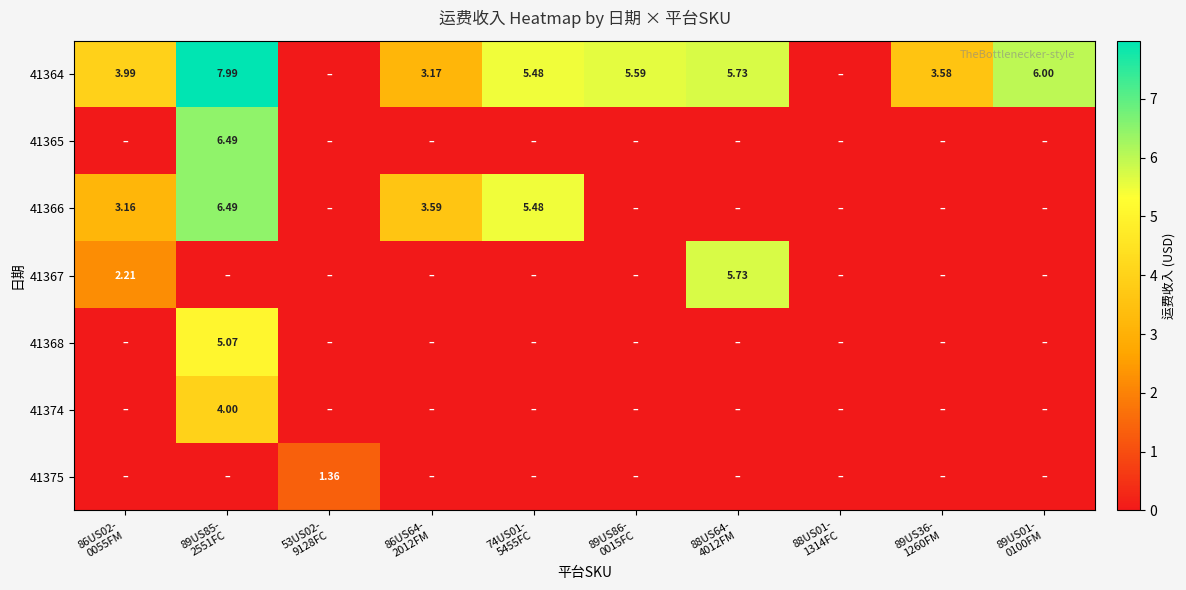

At which category does the chart reach its peak across all series?

89US85-
2551FC